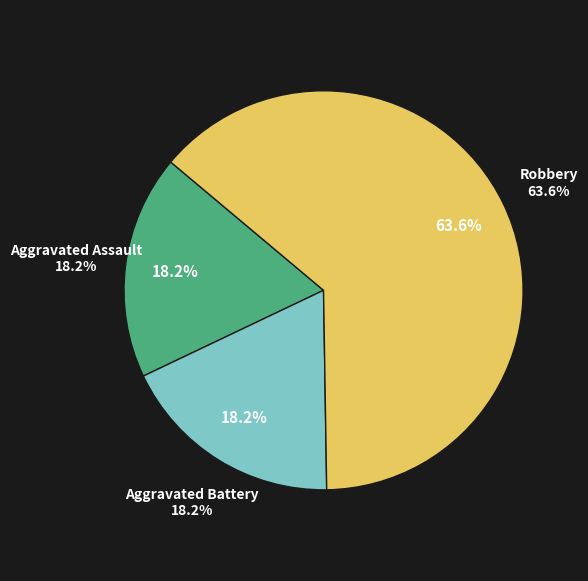

What percentage do Robbery and Aggravated Assault together represent?

81.8%